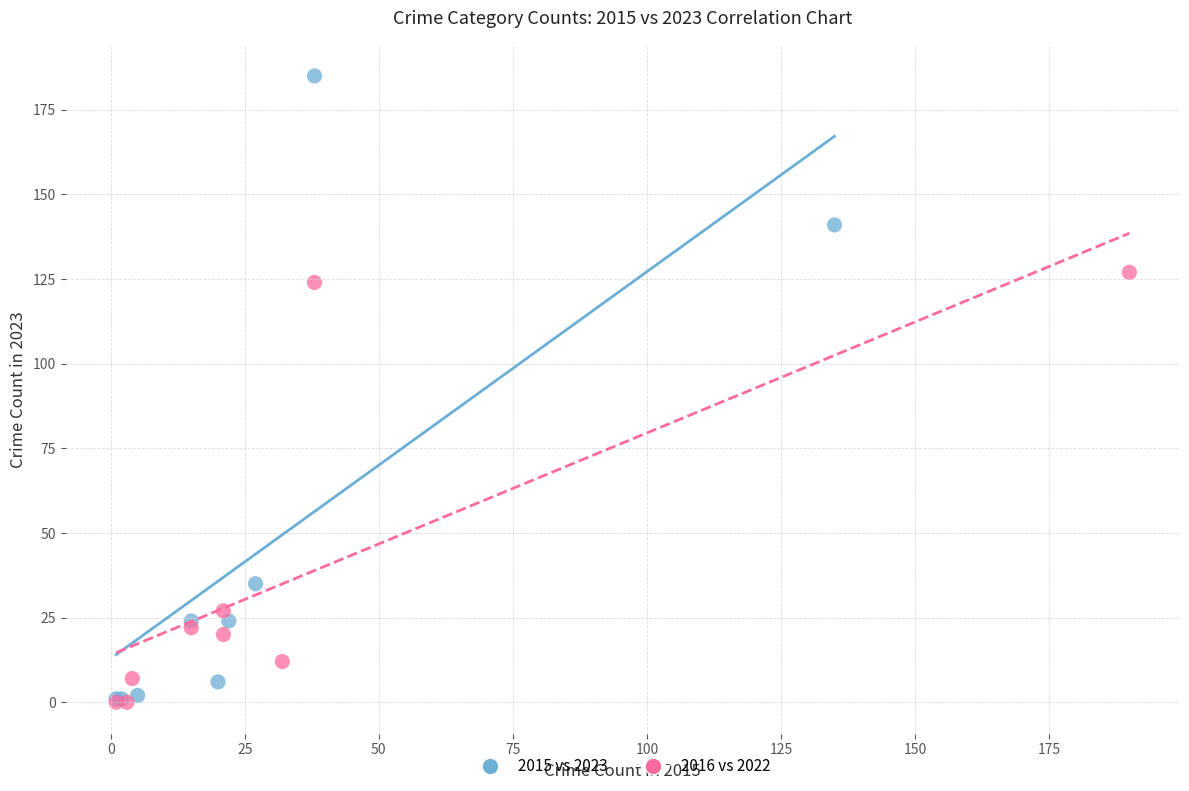

Which series contains the highest Y value?

2015 vs 2023